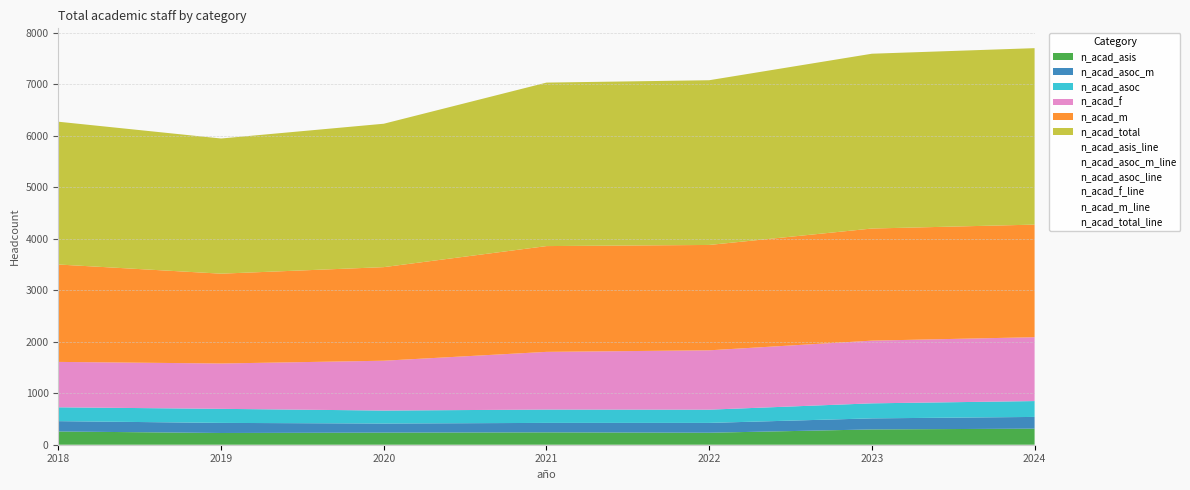

Between 2020 and 2024, which series saw the biggest shift?

n_acad_total_line